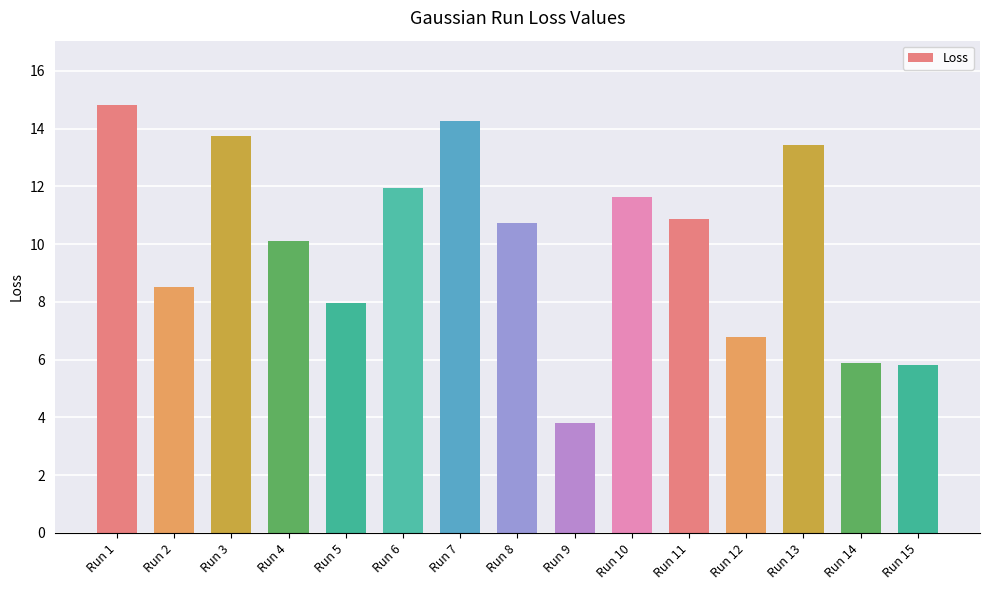

What is the difference between the maximum and minimum values?

11.0